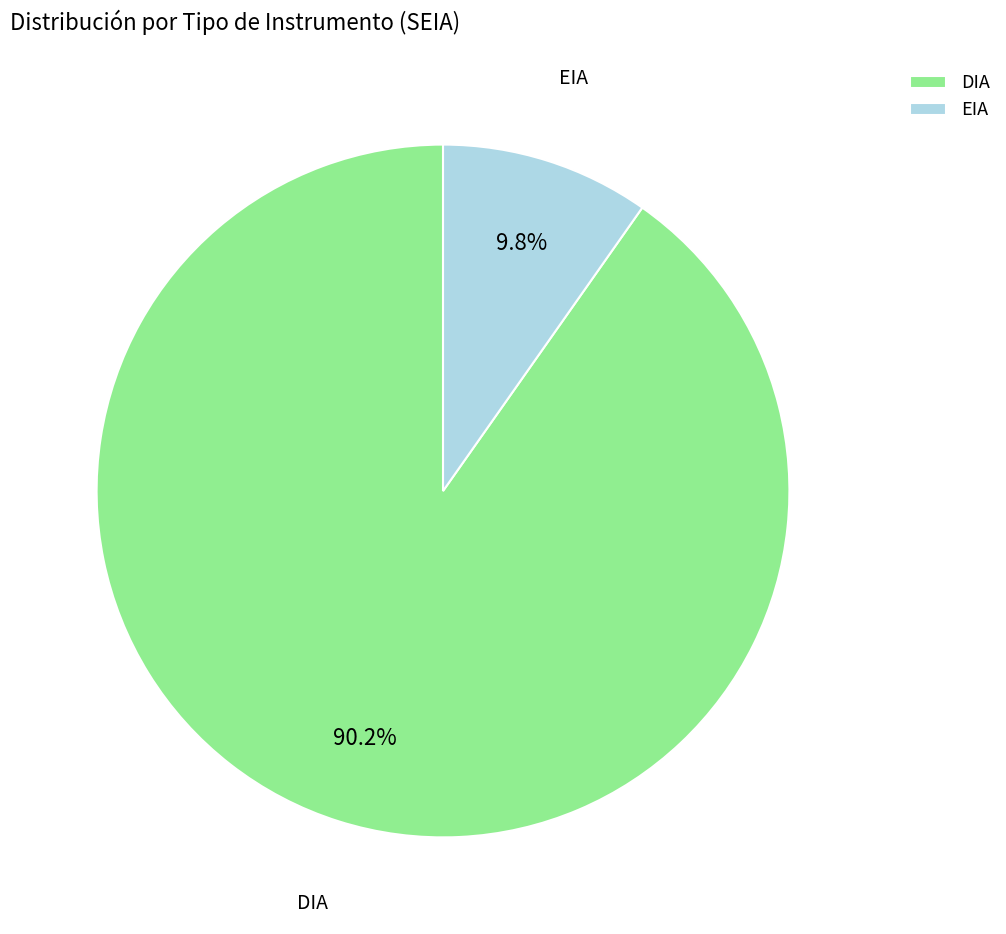

How many segments does this pie chart have?

2